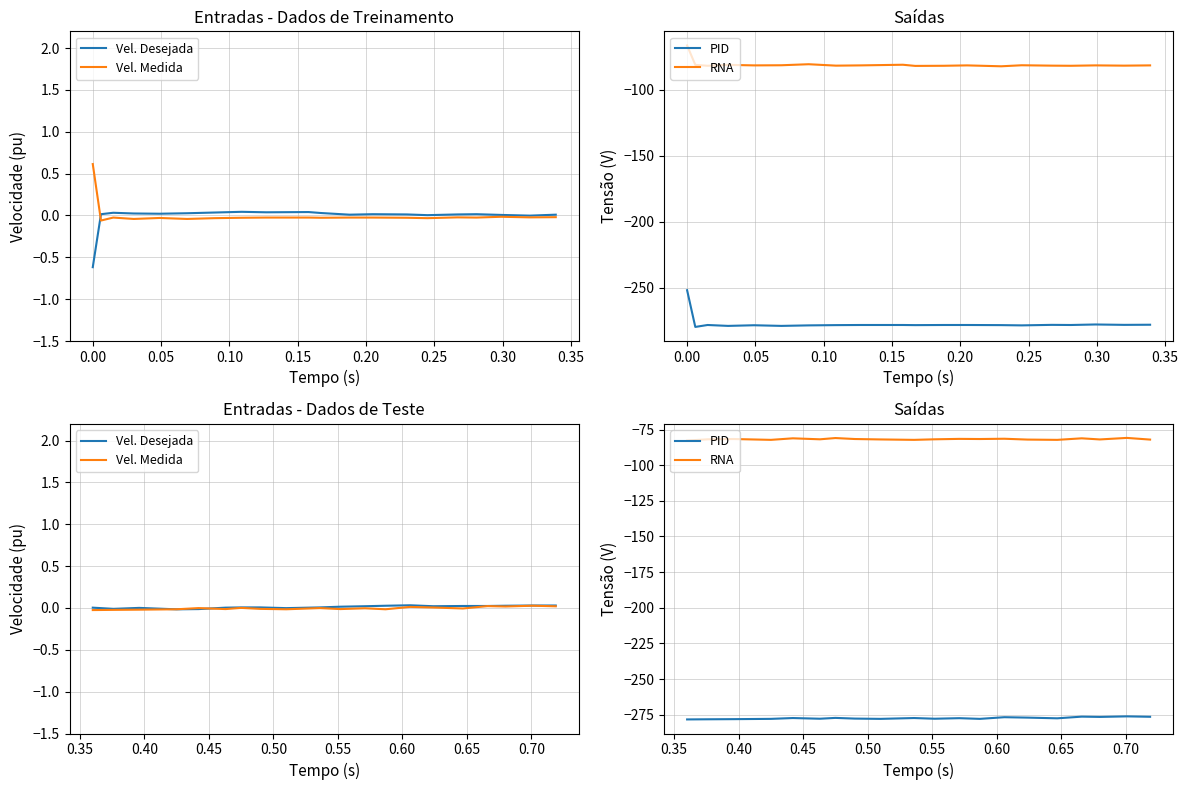

Which series has the largest total across all categories?

Vel. Desejada